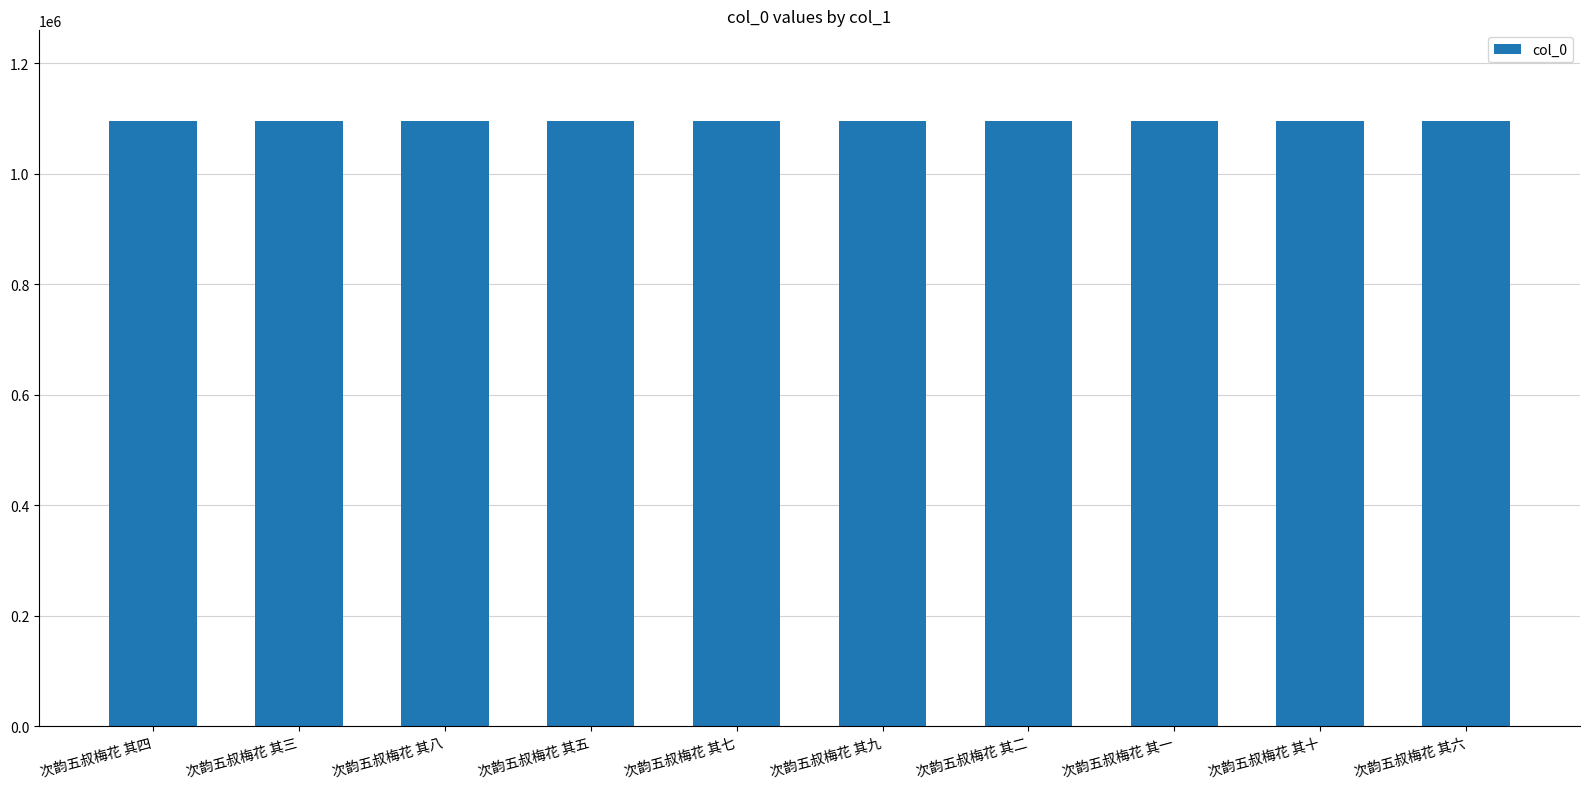

What is the maximum value shown in the chart?

1095009